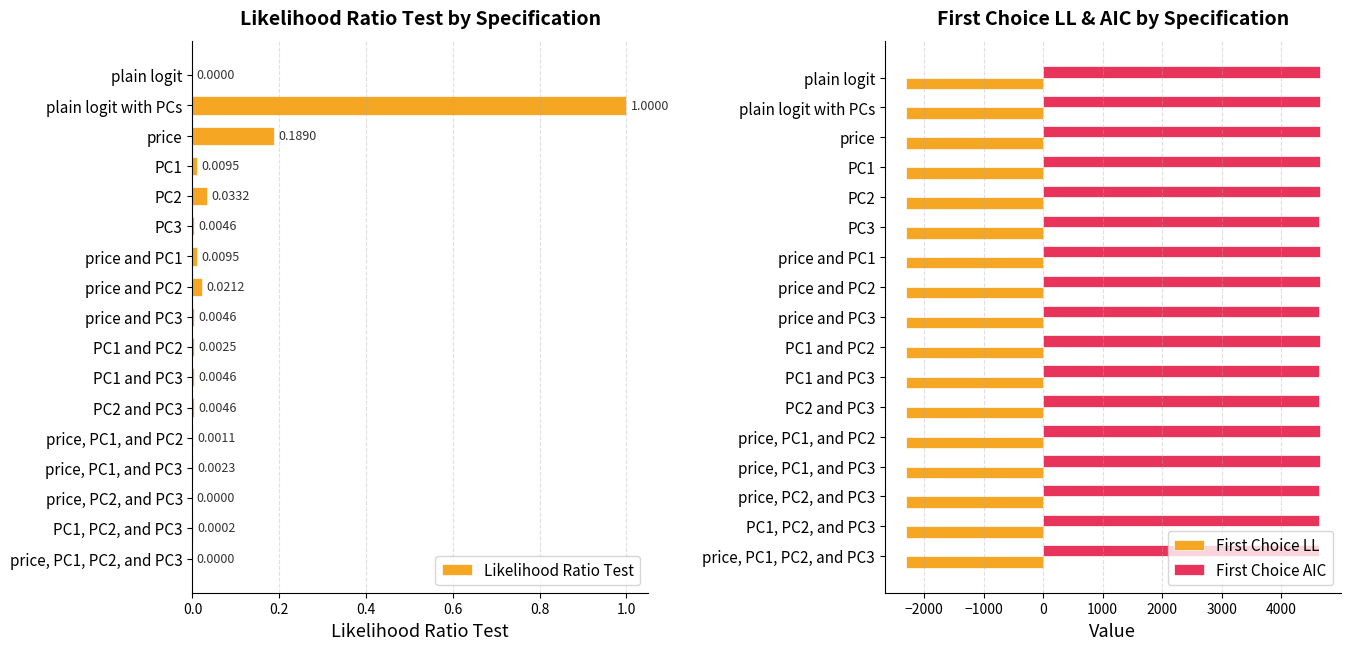

How many bars are there in total?

51